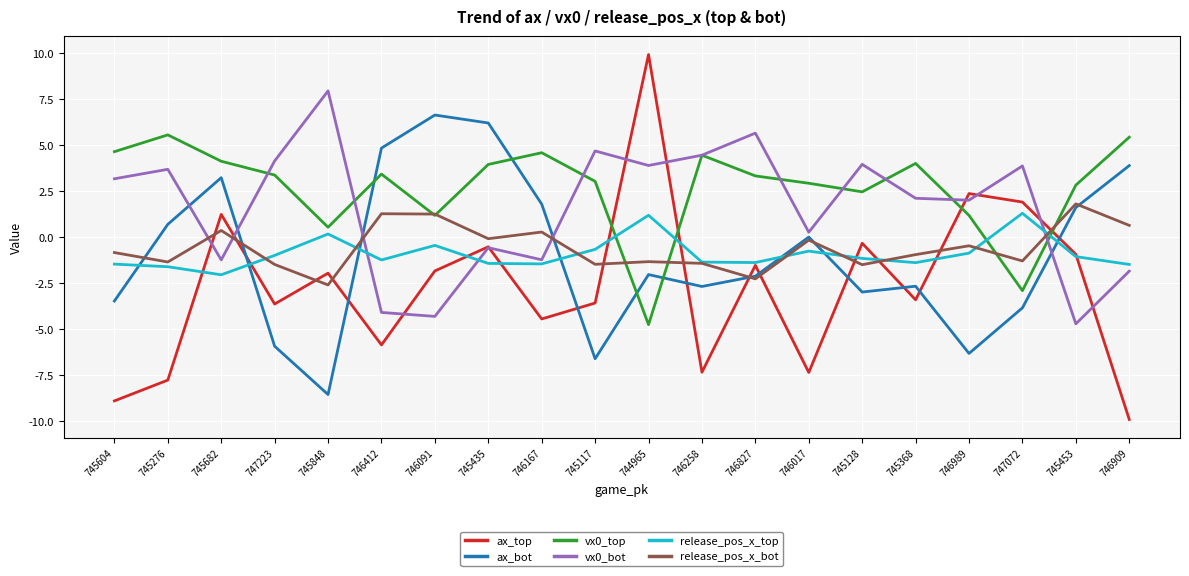

Is the value of ax_bot at 746091 greater than the value of vx0_bot at 746258?

Yes